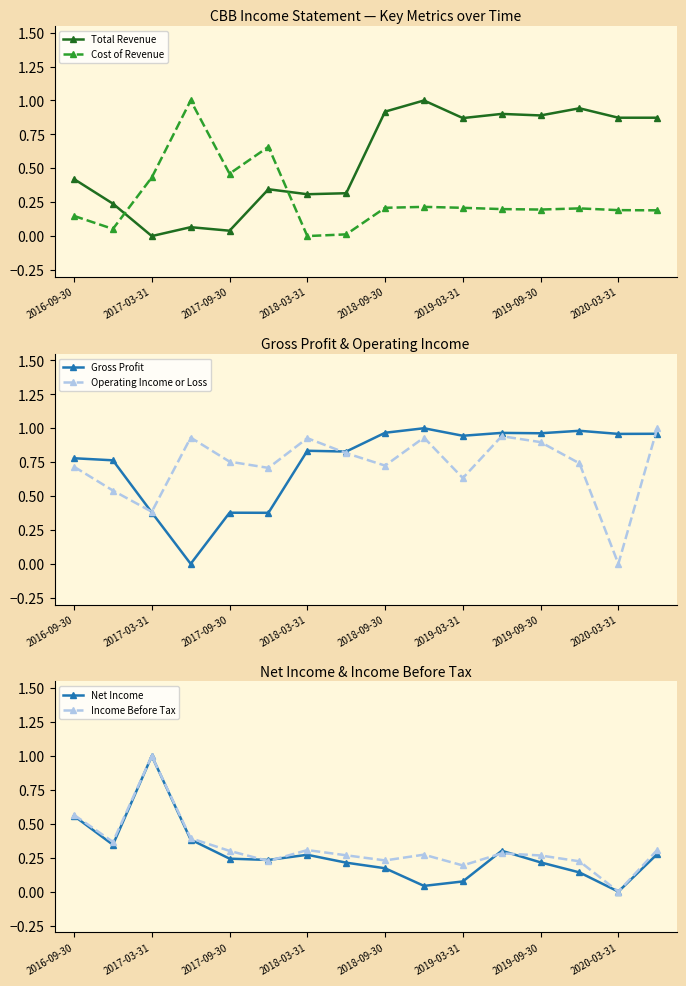

Which series has the largest total across all categories?

Gross Profit